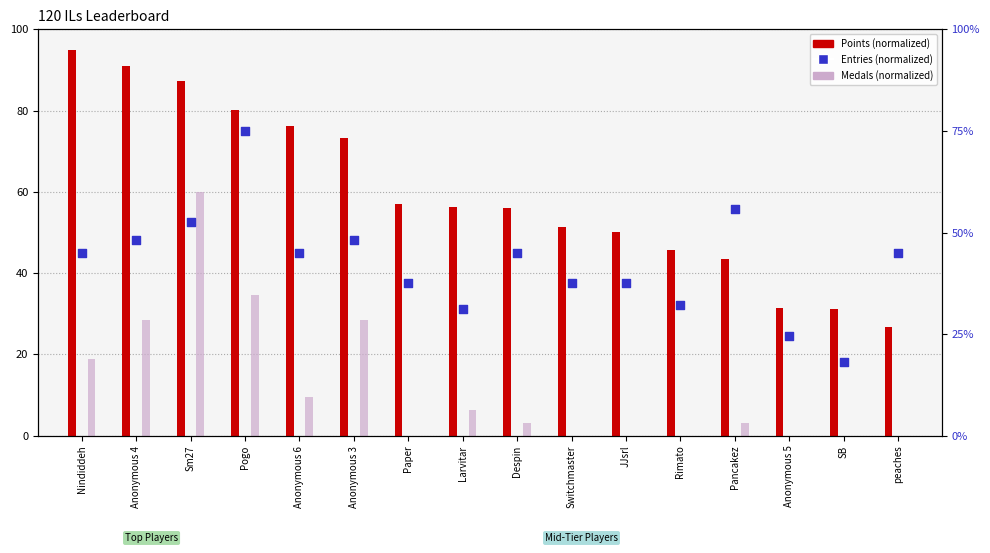

At which category is the sum across all series the highest?

Sm27